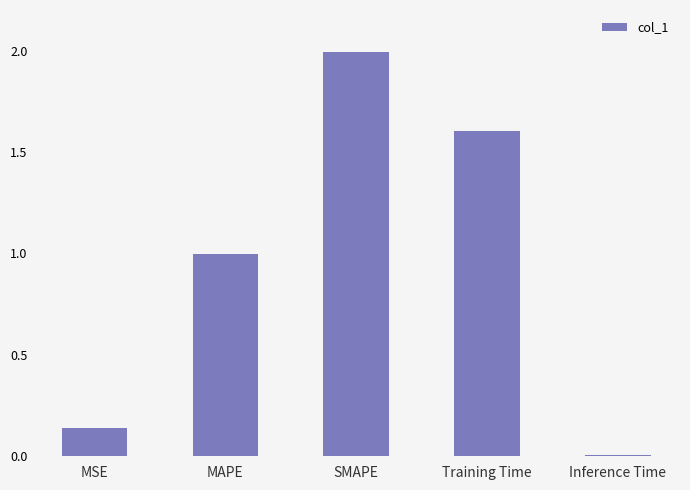

Which label corresponds to the largest value in the chart?

SMAPE